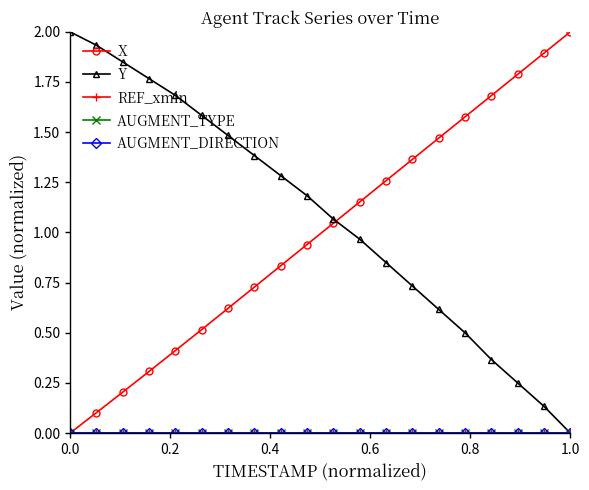

Does the chart have visible grid lines?

No